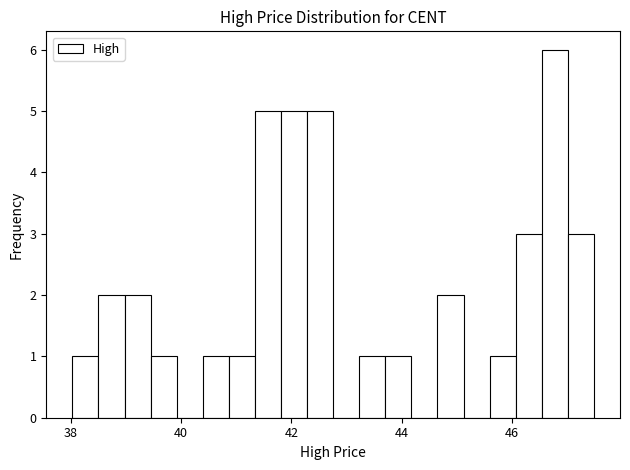

Around what value on the x-axis is the tallest bar? Give the approximate position of its centre, as read against the axis.

46.8